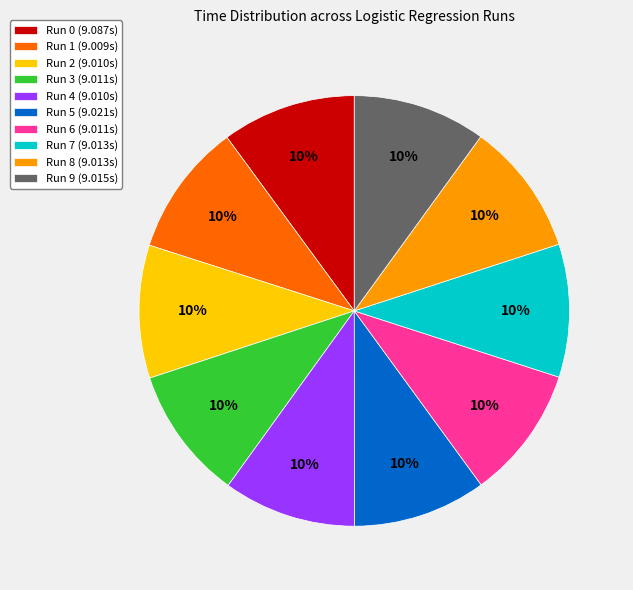

What is the ratio of the value at Run 3 (9.011s) to the value at Run 7 (9.013s)?

1.0